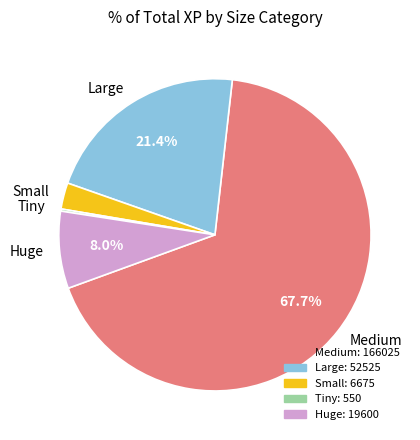

Is there any slice that represents more than half of the pie?

Yes